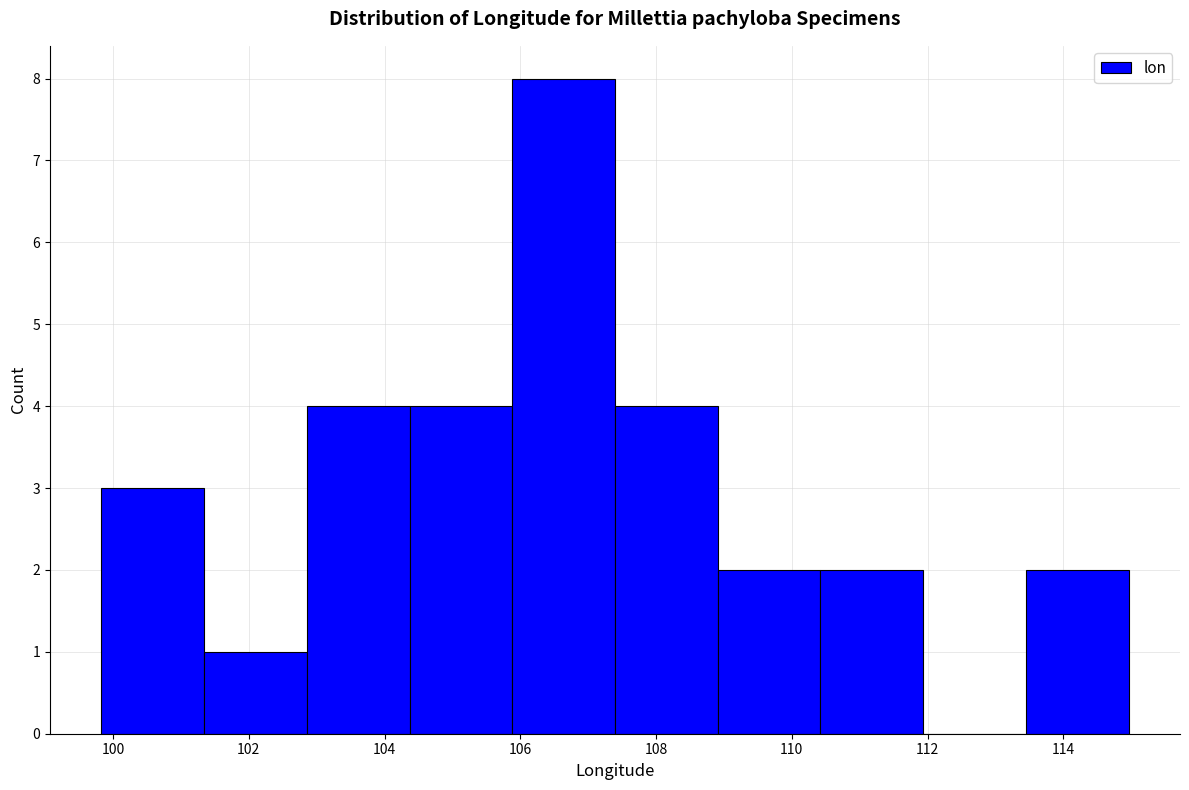

Reading left to right, transcribe this chart: for each bar, give the range it covers on the x-axis and its height. Neither the bar edges nor the heights are printed on the chart, so give them approximately, as read against the axes.

99.8 to 101.4: 3
101.4 to 102.8: 1
102.8 to 104.4: 4
104.4 to 105.8: 4
105.8 to 107.4: 8
107.4 to 109.0: 4
109.0 to 110.4: 2
110.4 to 112.0: 2
112.0 to 113.4: 0
113.4 to 115.0: 2